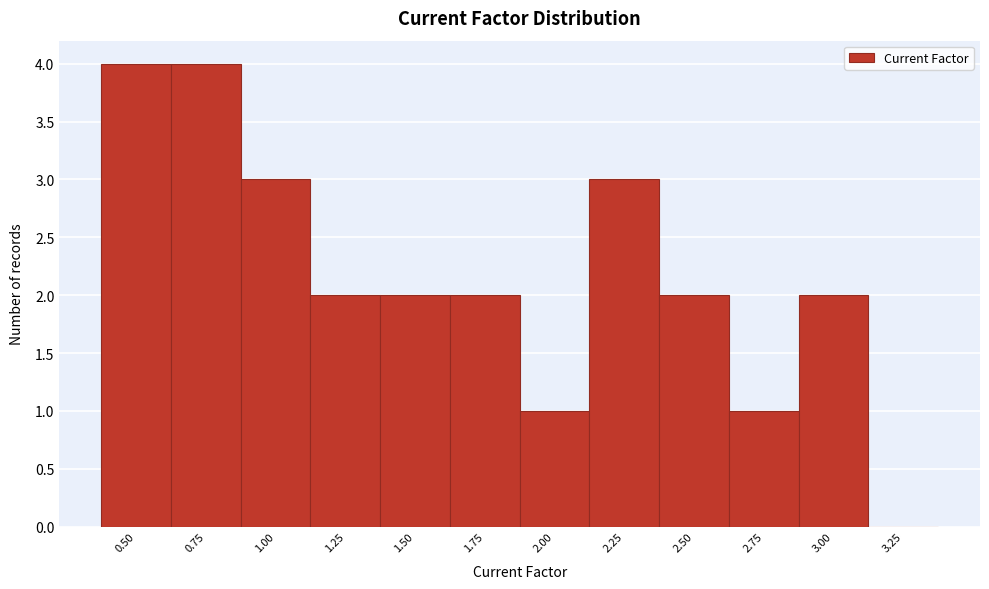

Reading left to right, extract all data points from this chart.

0.50=4	0.75=4	1.00=3	1.25=2	1.50=2	1.75=2	2.00=1	2.25=3	2.50=2	2.75=1	3.00=2	3.25=0